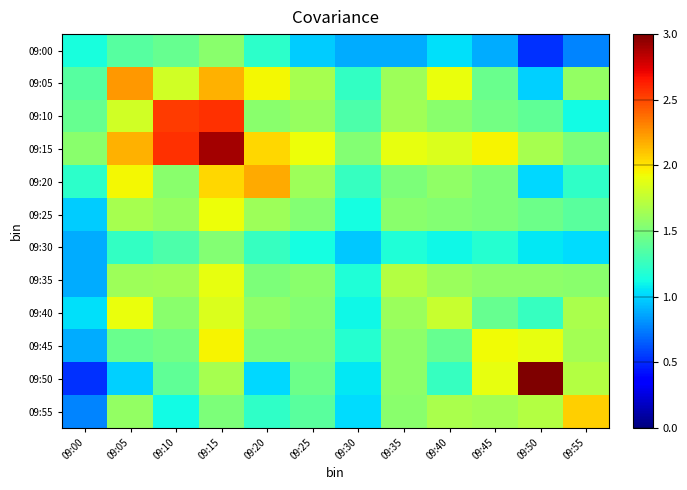

Which category has the highest value across all series?

09:50